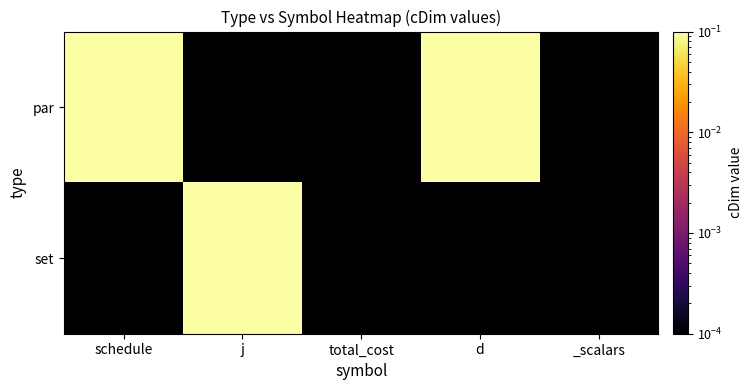

List the series in order of their peak value, highest first.

par, set